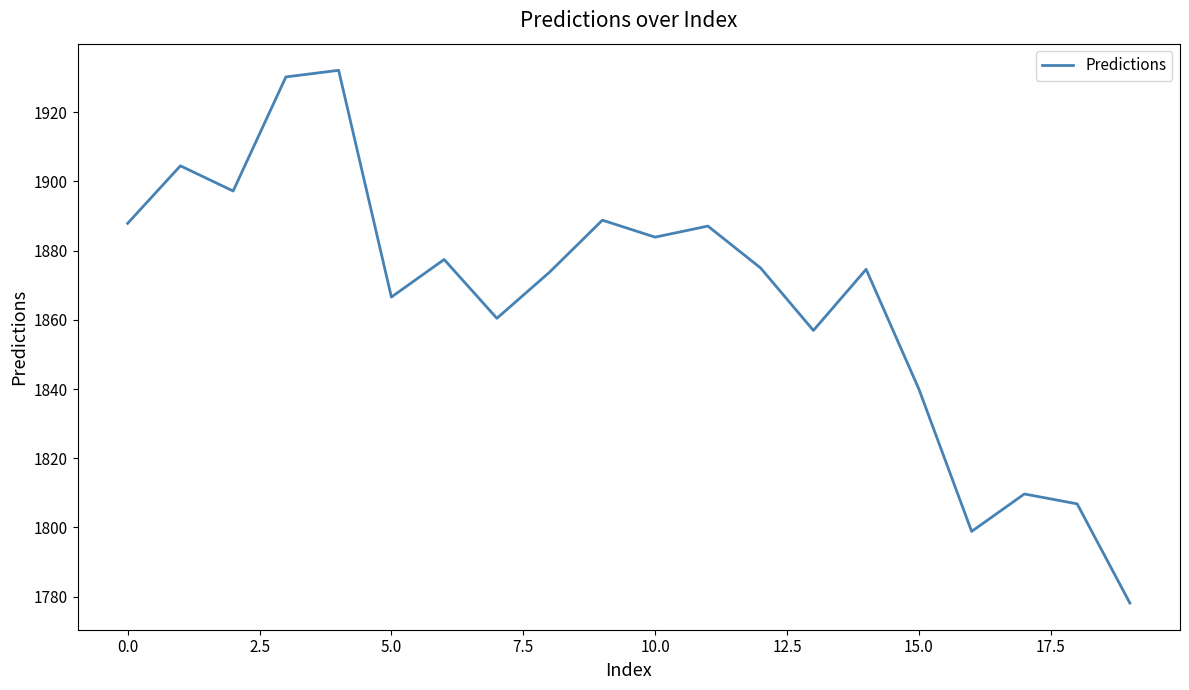

What is the difference between the maximum and minimum values?

154.0